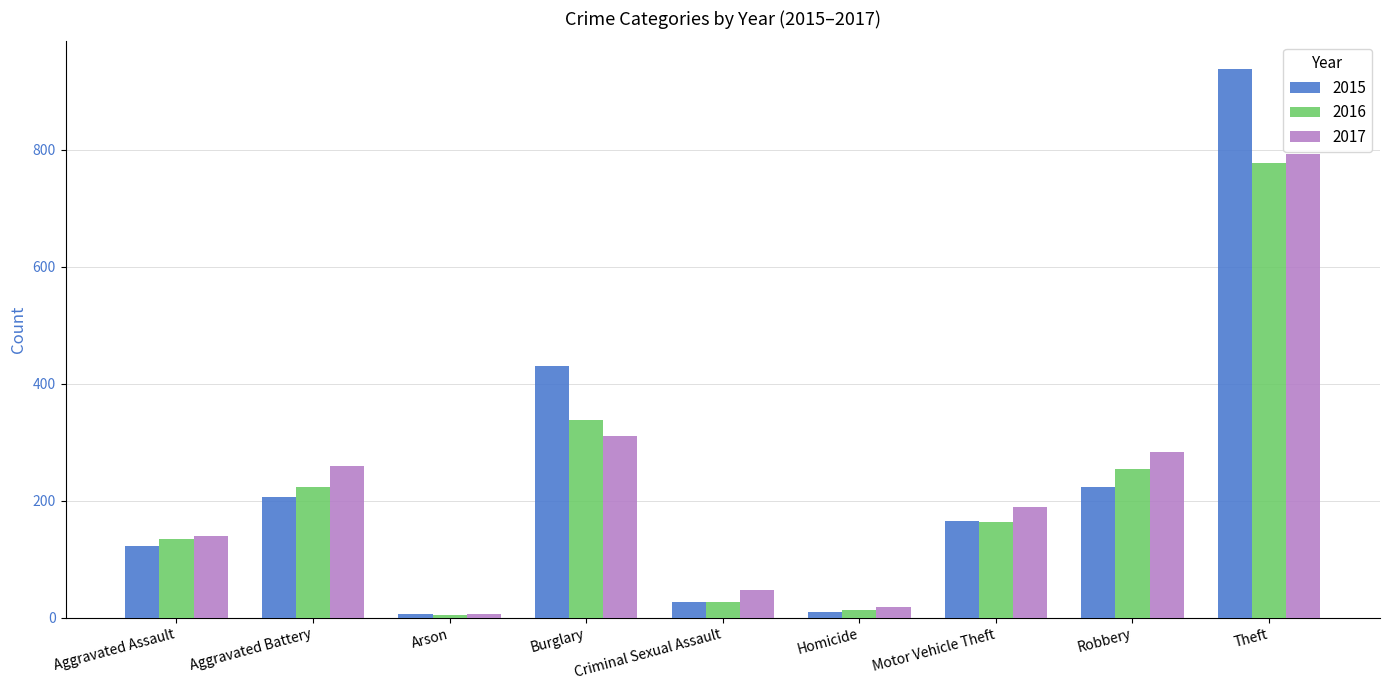

The value of 2016 at Burglary is 337. True or false?

True